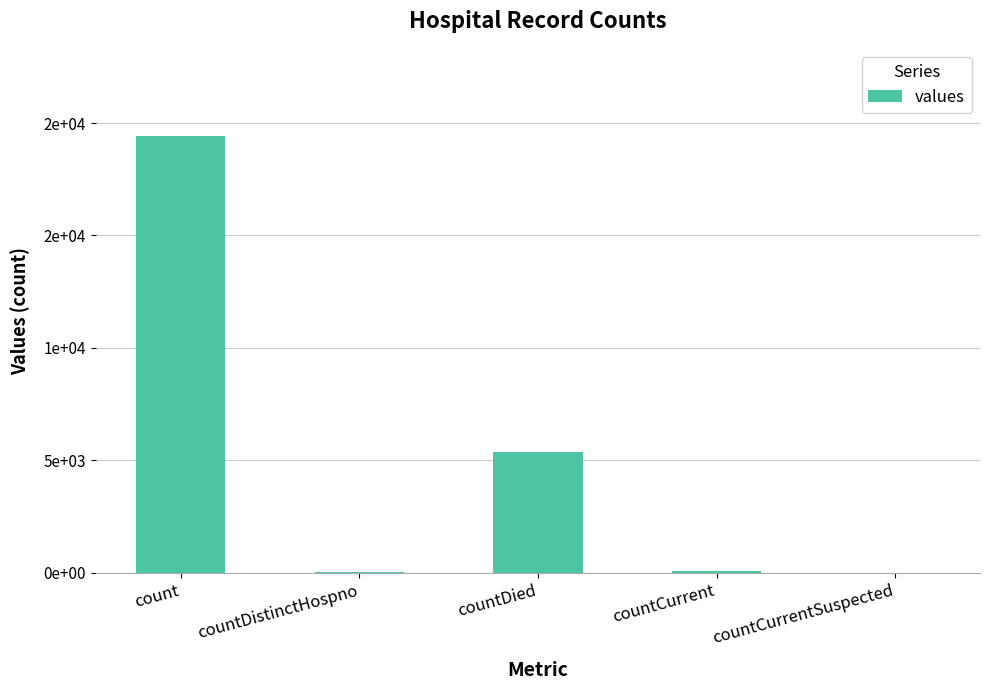

Where does the data first go above 60?

count